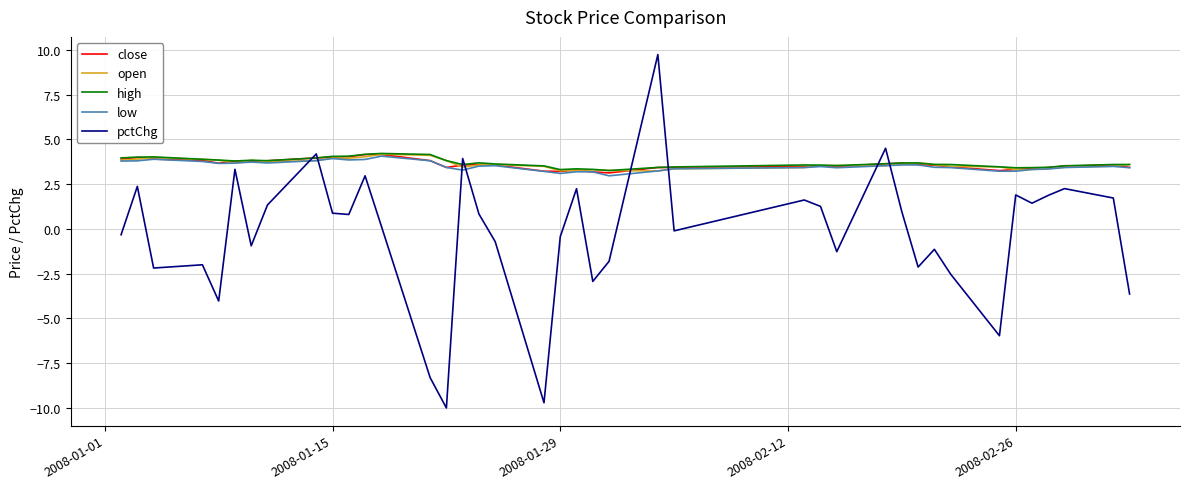

What is the minimum value for low?

3.0